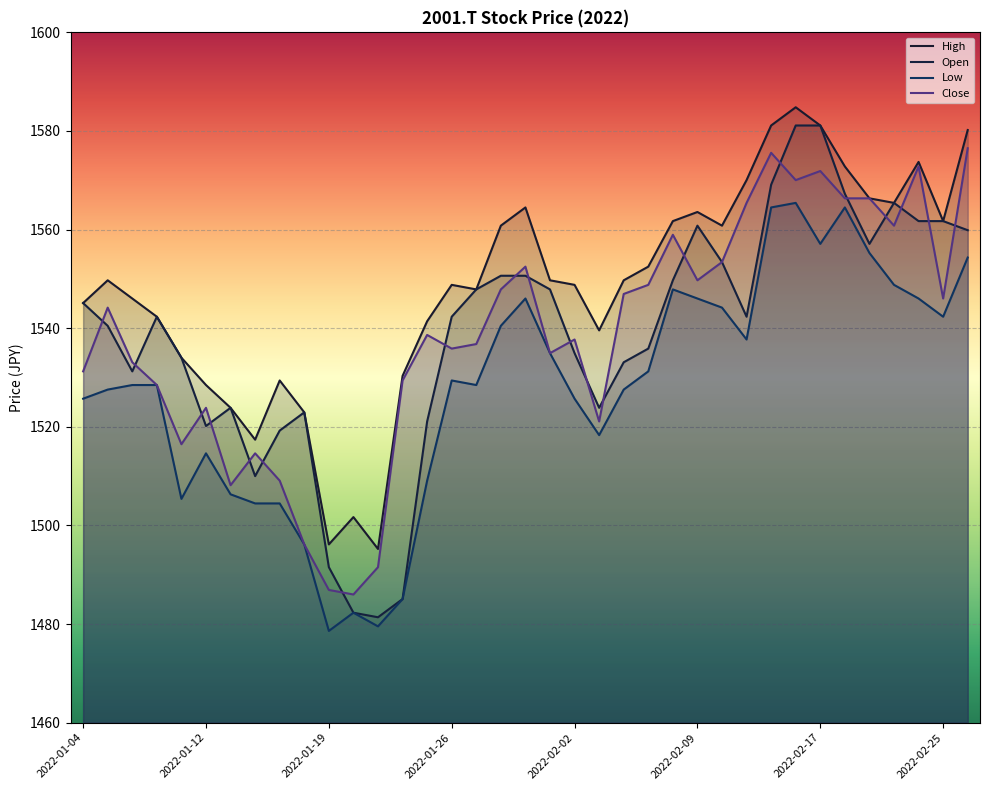

Which has a higher value, 2022-02-25 or 2022-01-24?

2022-02-25